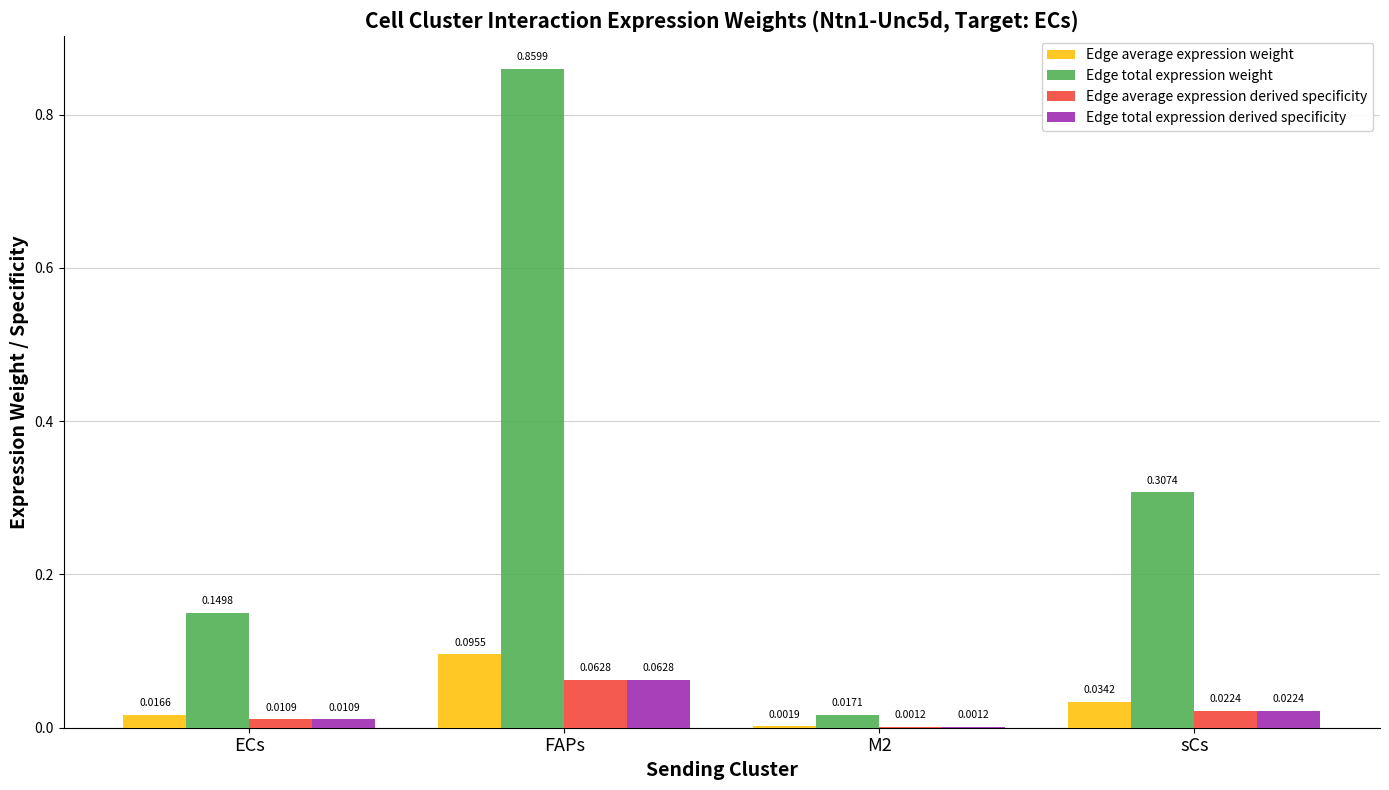

Where is Edge average expression derived specificity nearest to the value 0?

M2